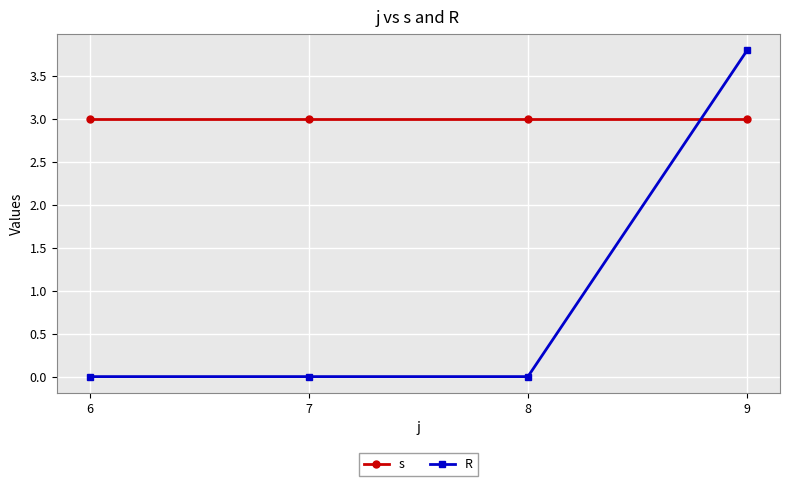

Rank the series at 8 from lowest to highest value.

R, s